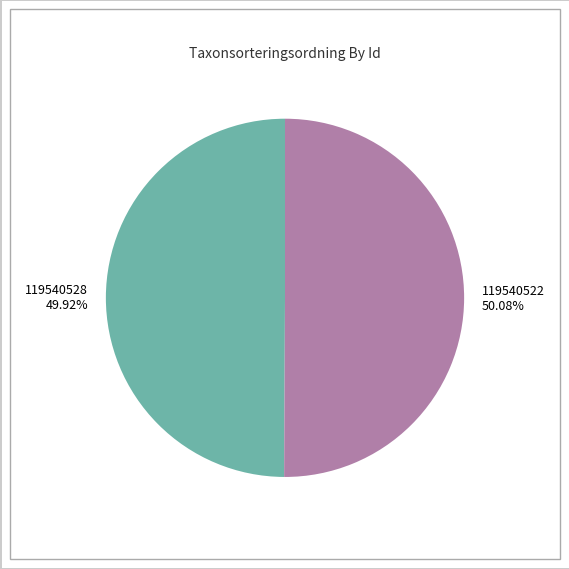

Does any single category account for the majority?

Yes